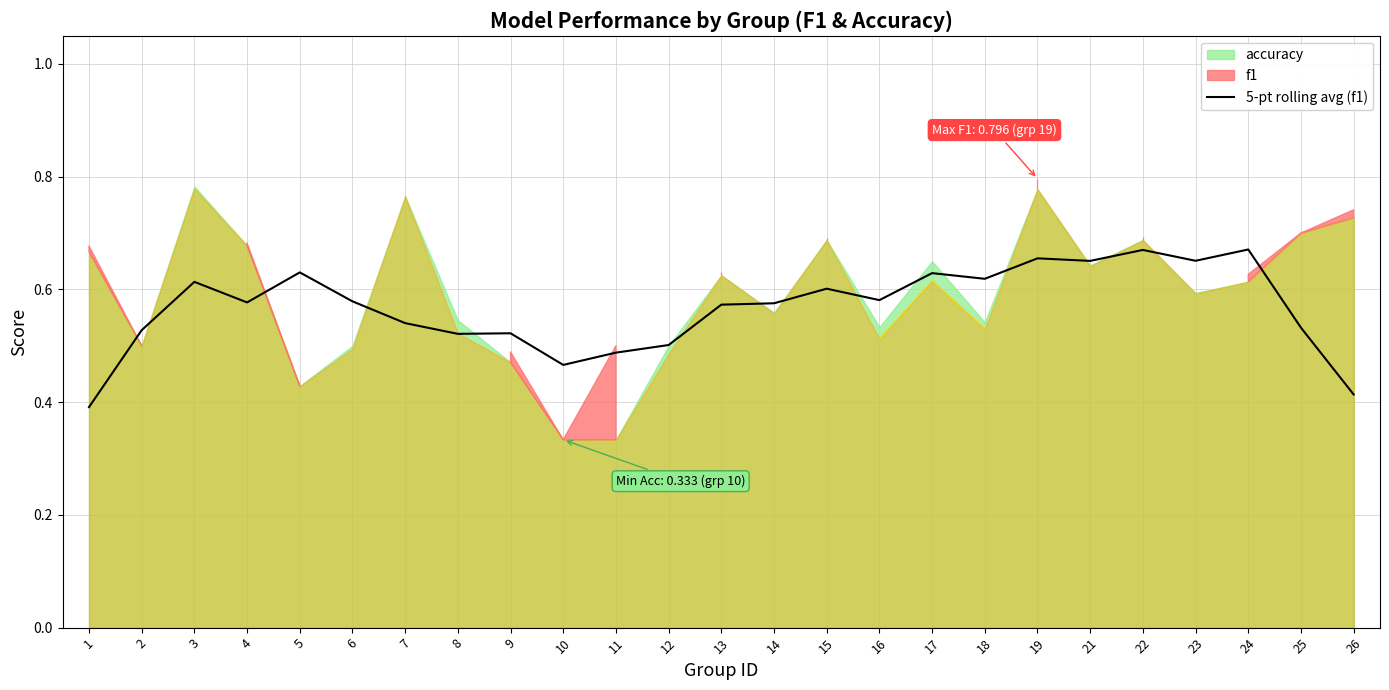

How many lines are shown in the chart?

1